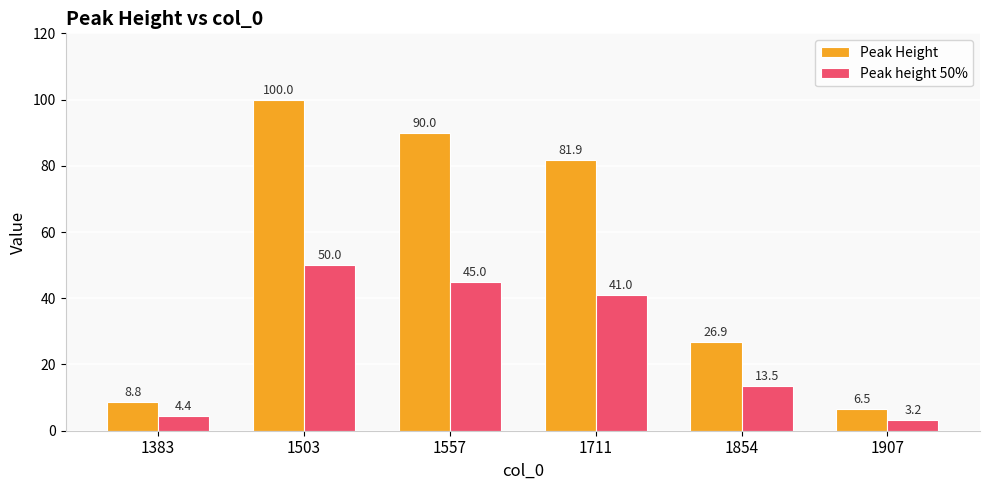

Between 1557 and 1711, which series saw the biggest shift?

Peak Height